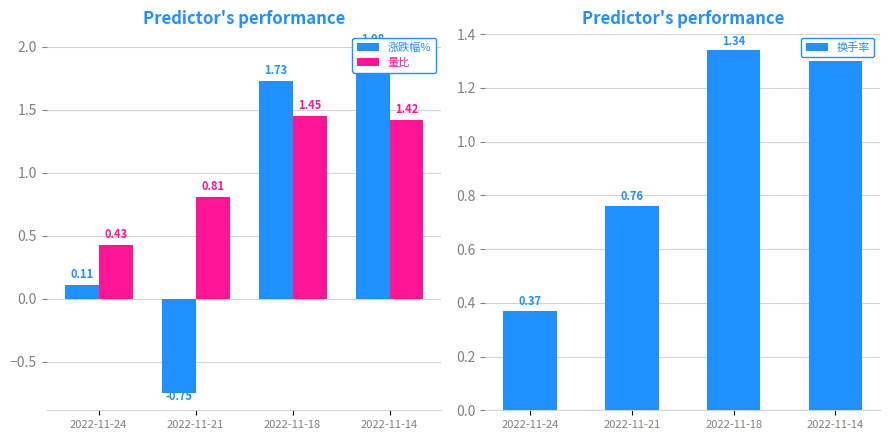

What is the value of the 换手率 bar at the 3rd from the left?

1.3